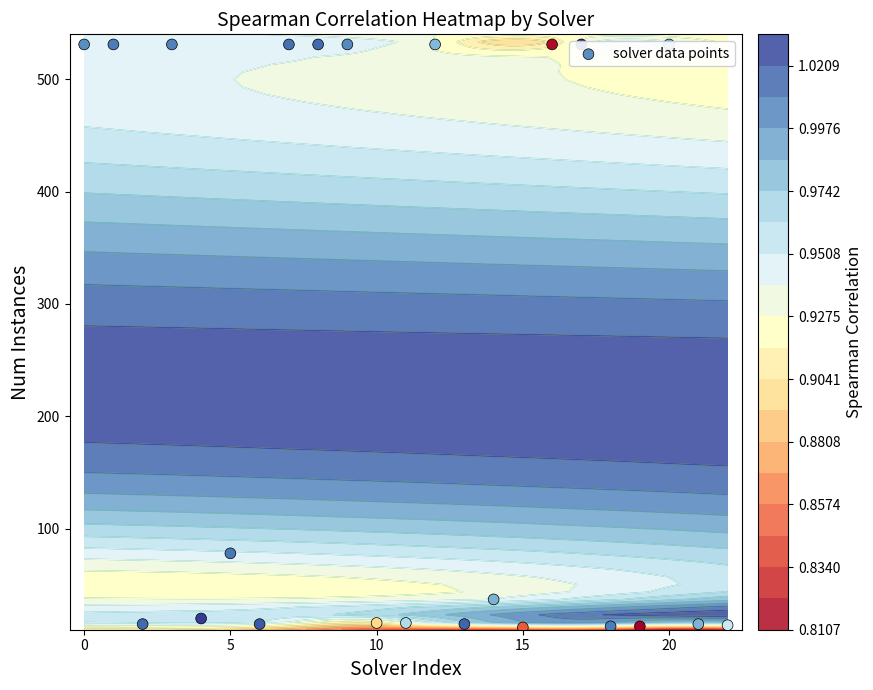

Which label corresponds to the smallest value in the chart?

15